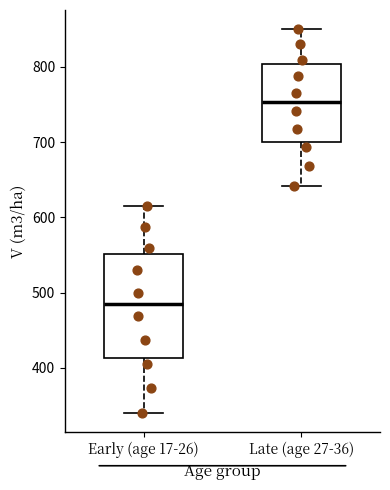

Where is the upper edge of the box for Late (age 27-36) on the y-axis? The values are not printed on the chart, so give them approximately, as read against the axis.

800